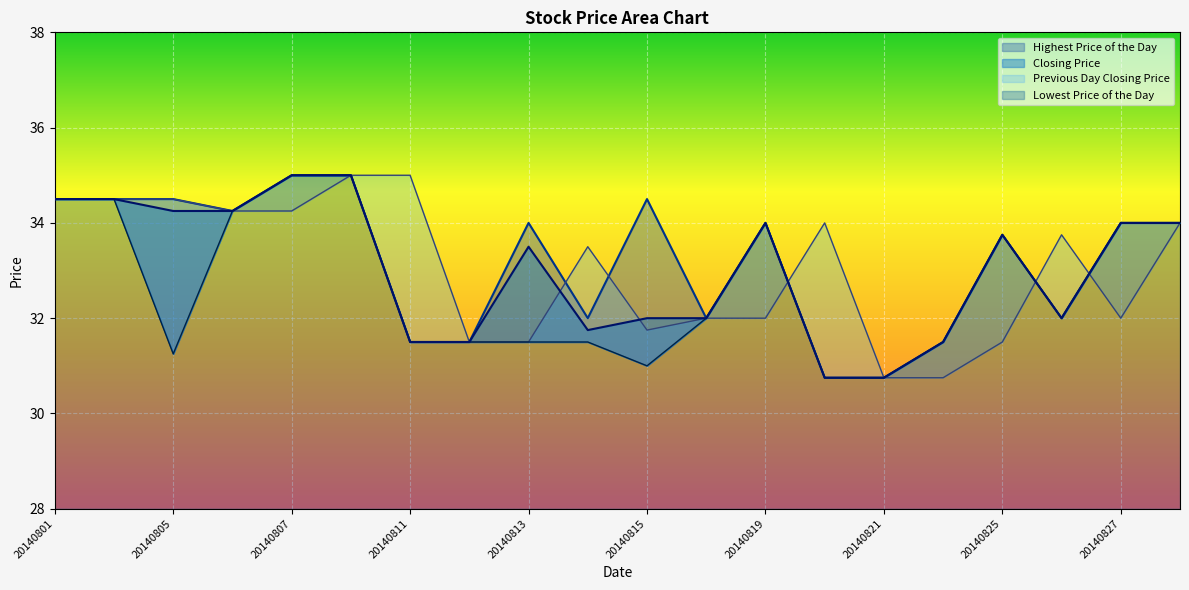

Does the chart display data point markers on the line(s)?

No